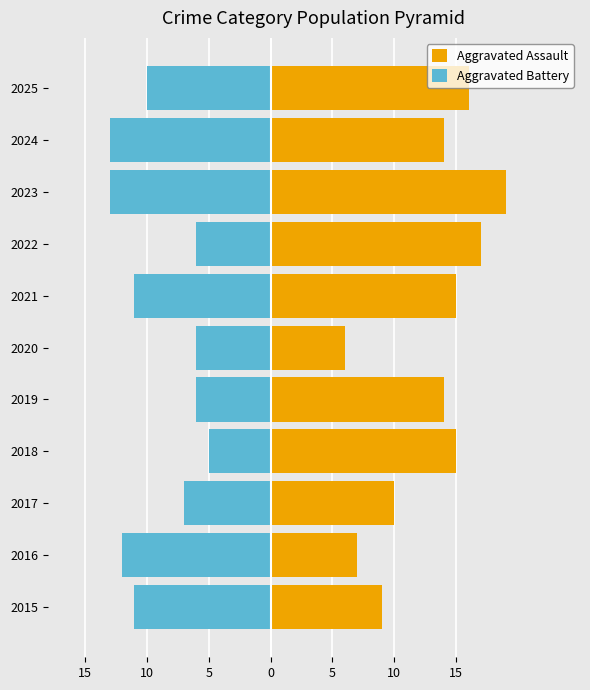

How many categories are shown in the chart?

11